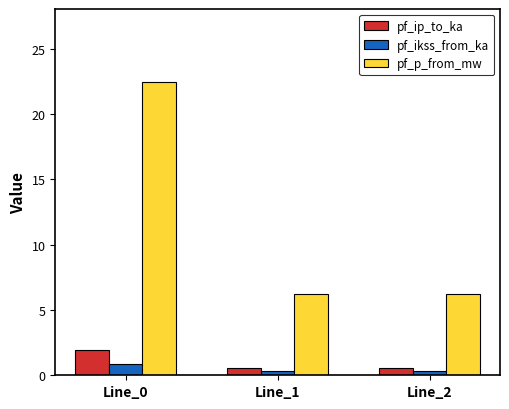

The value of pf_ip_to_ka at Line_0 is 0.9. True or false?

False